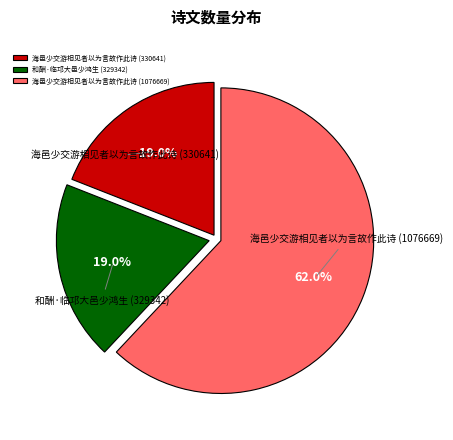

What percentage do 和酬·临邛大邑少鸿生 (329342) and 海邑少交游相见者以为言故作此诗 (1076669) together represent?

81.0%